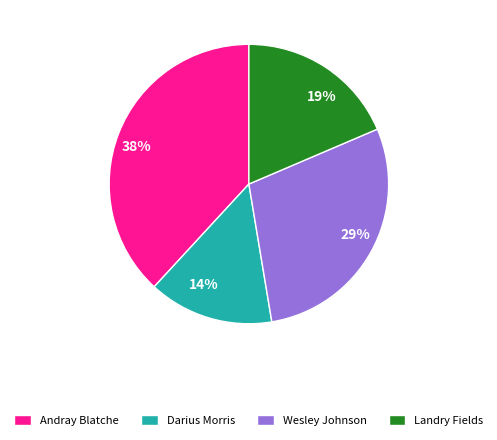

Does any single category account for the majority?

No